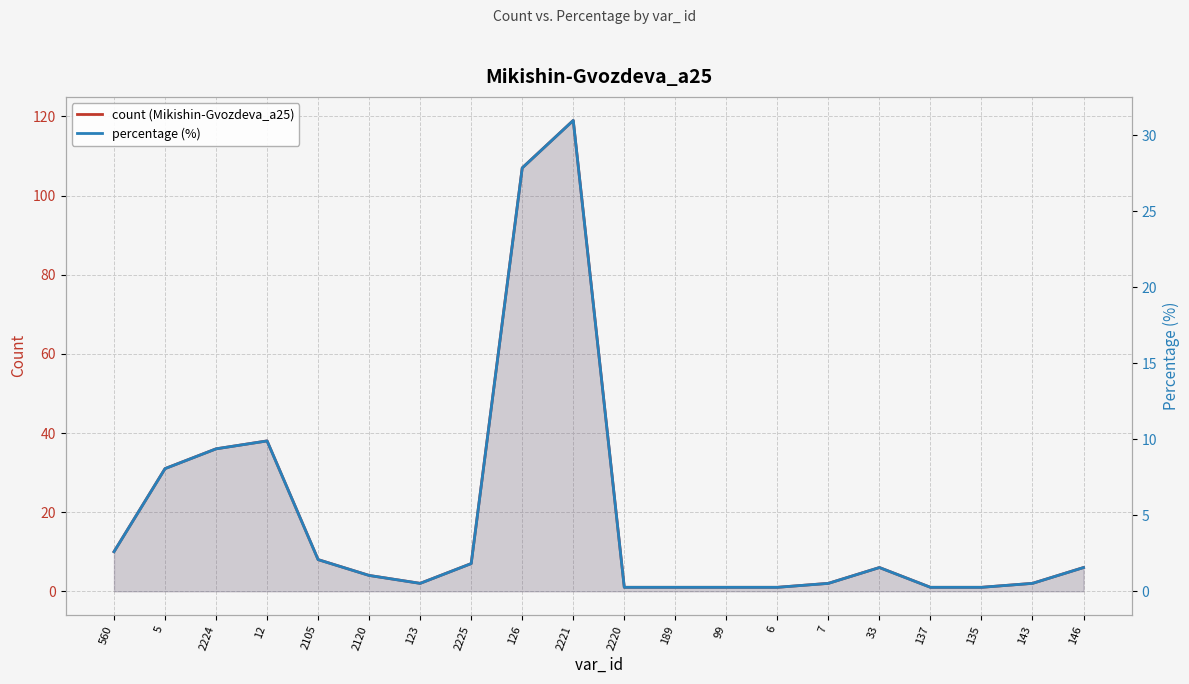

Which has a higher value, 6 or 2221?

2221